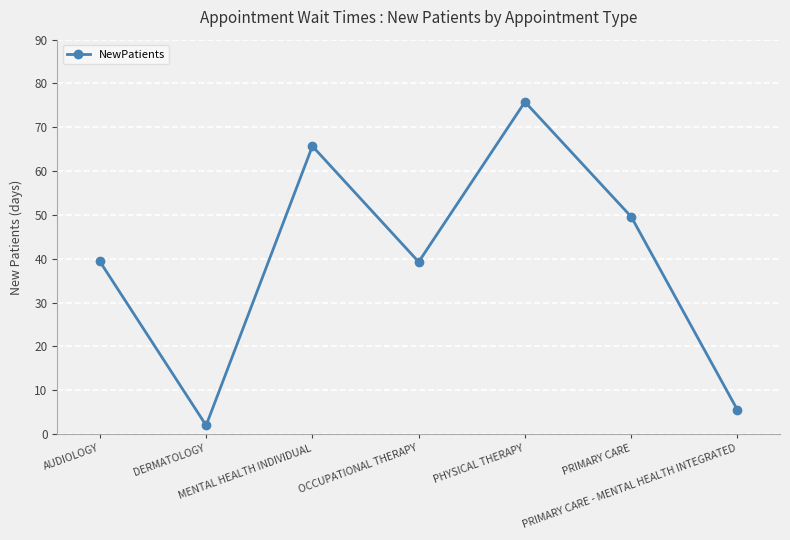

Is this an area chart (filled region under the line)?

No